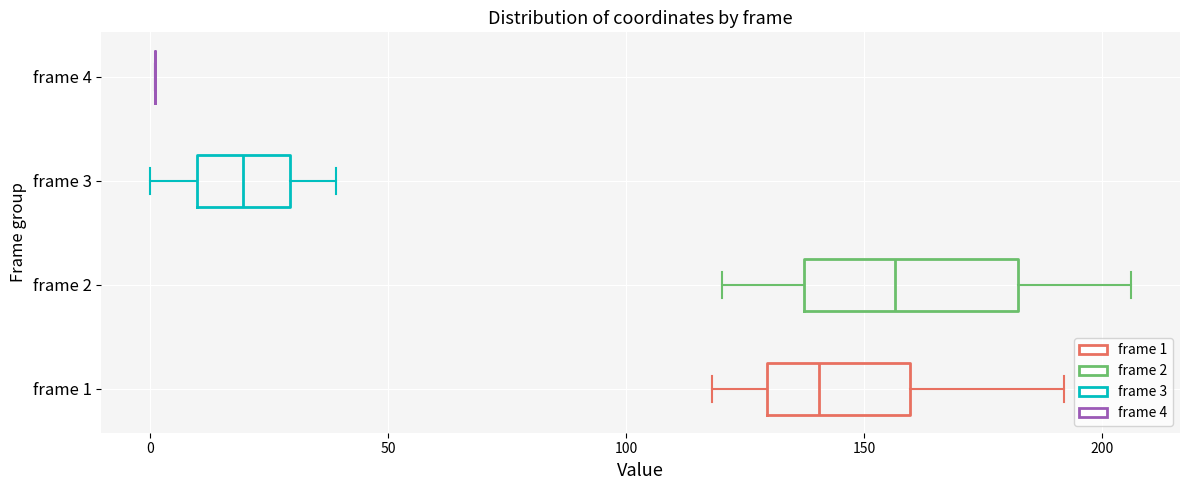

Where is the right edge of the box for frame 3 on the x-axis? The values are not printed on the chart, so give them approximately, as read against the axis.

30